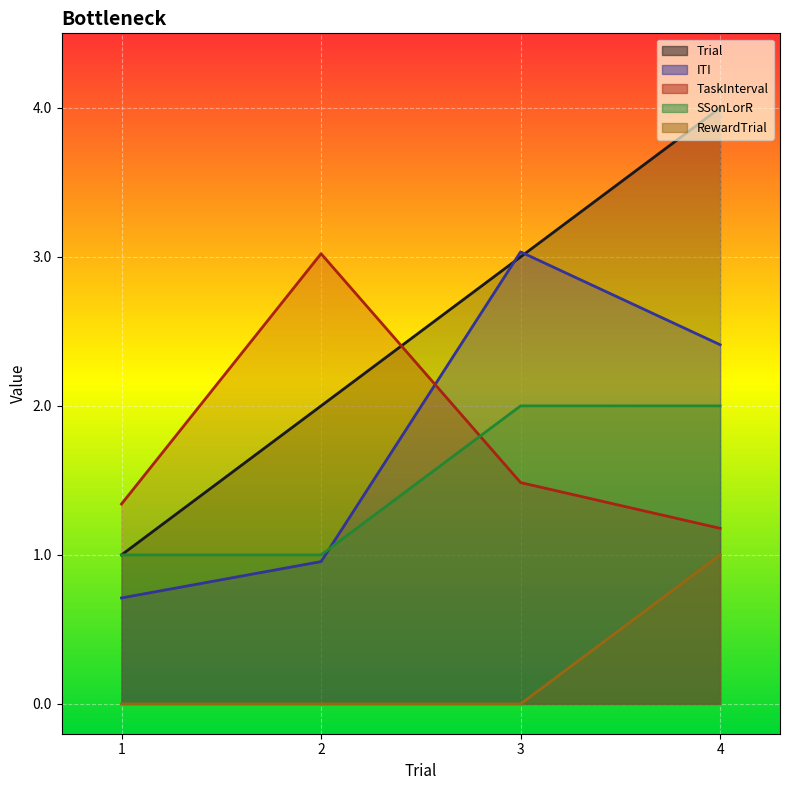

List the labels in order of TaskInterval value, largest first.

2, 3, 1, 4